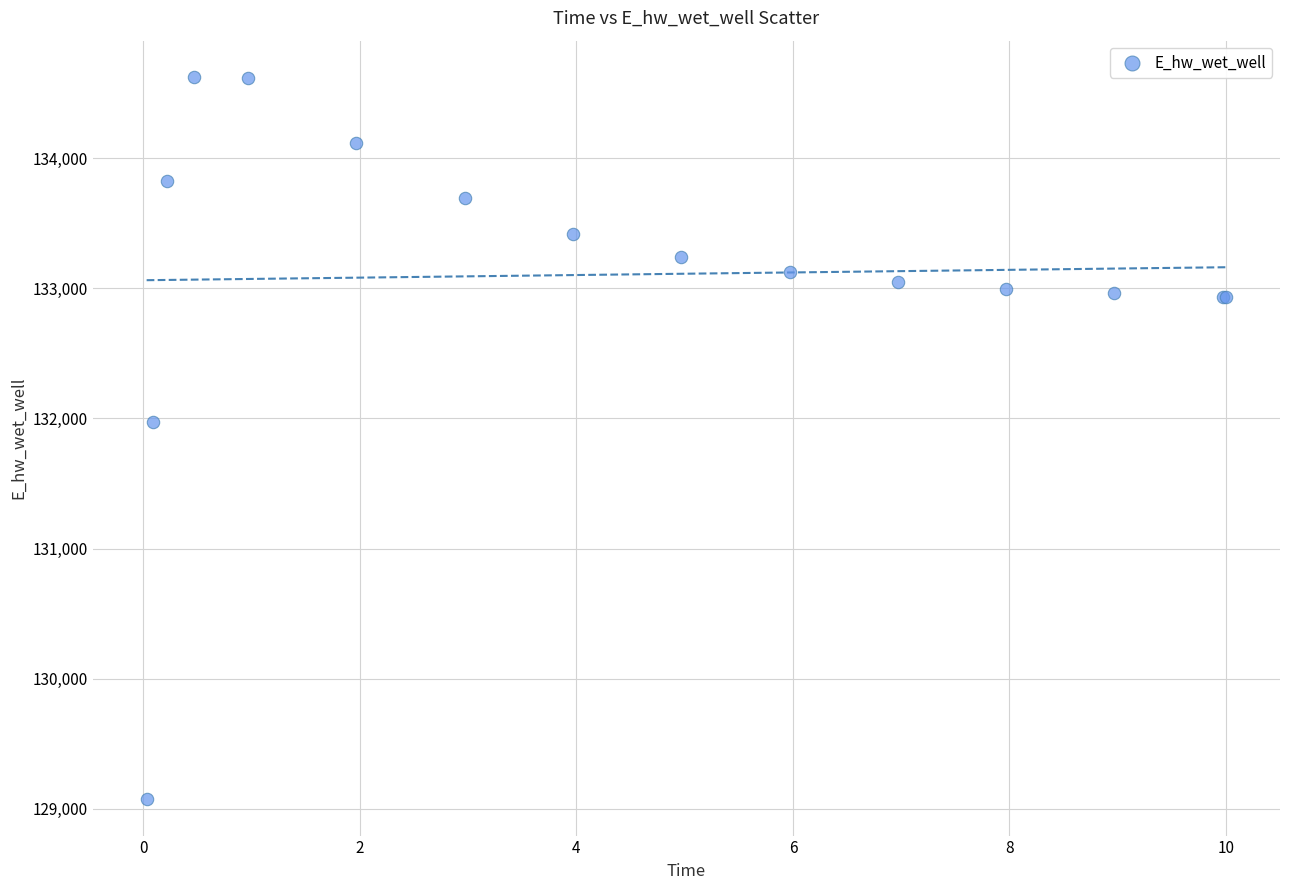

What Y value in the scatter plot is closest to 131849?

131969.9